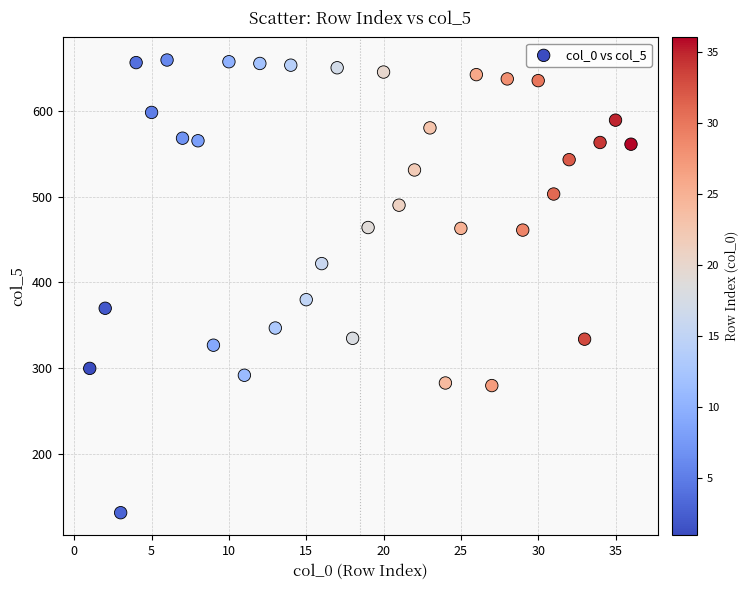

What Y value in the scatter plot is closest to 395?

380